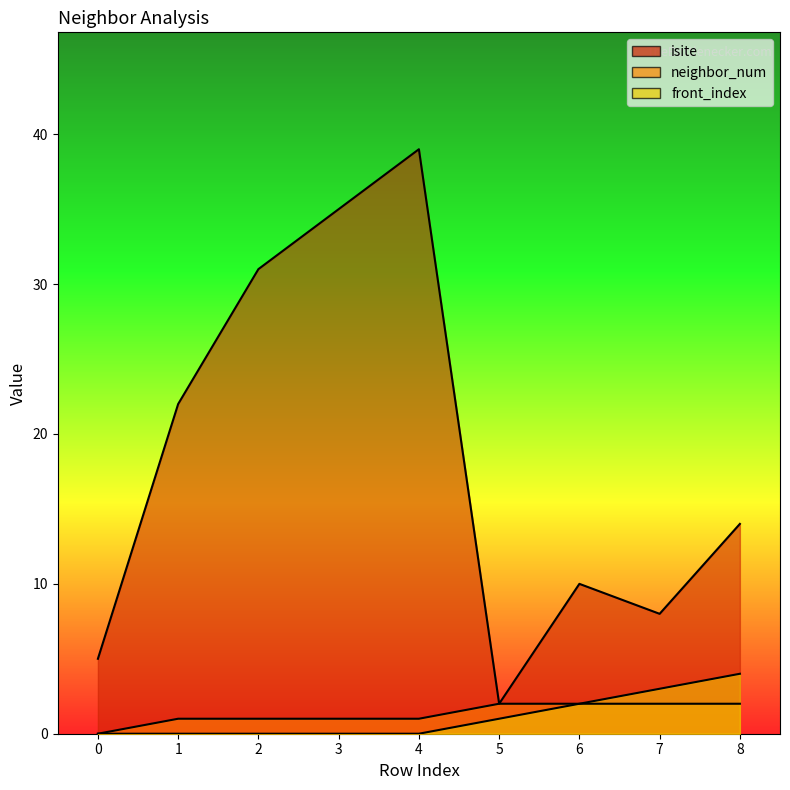

The front_index series shows 1 at 6. True or false?

False